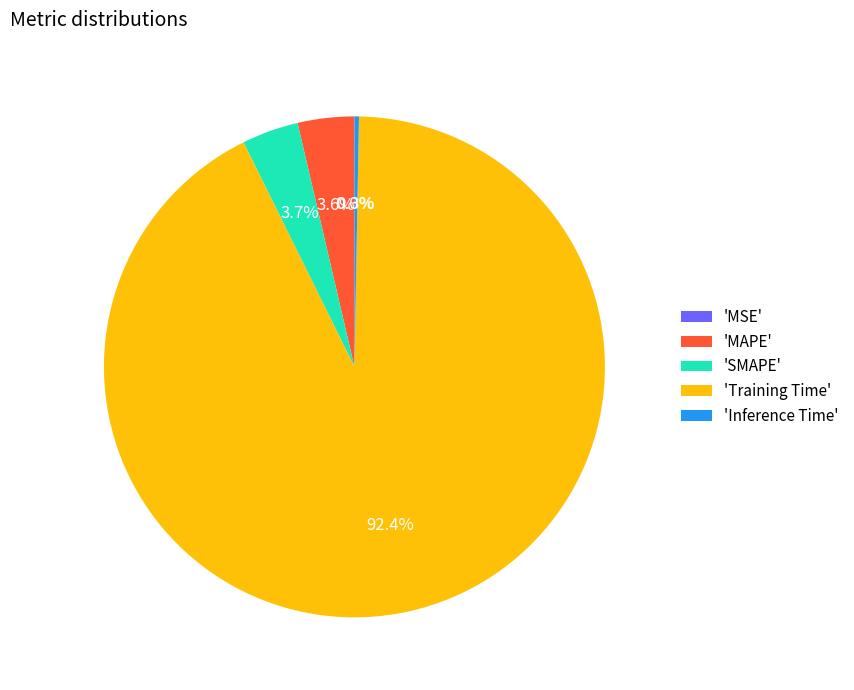

What percentage is NOT represented by 'Inference Time'?

99.7%